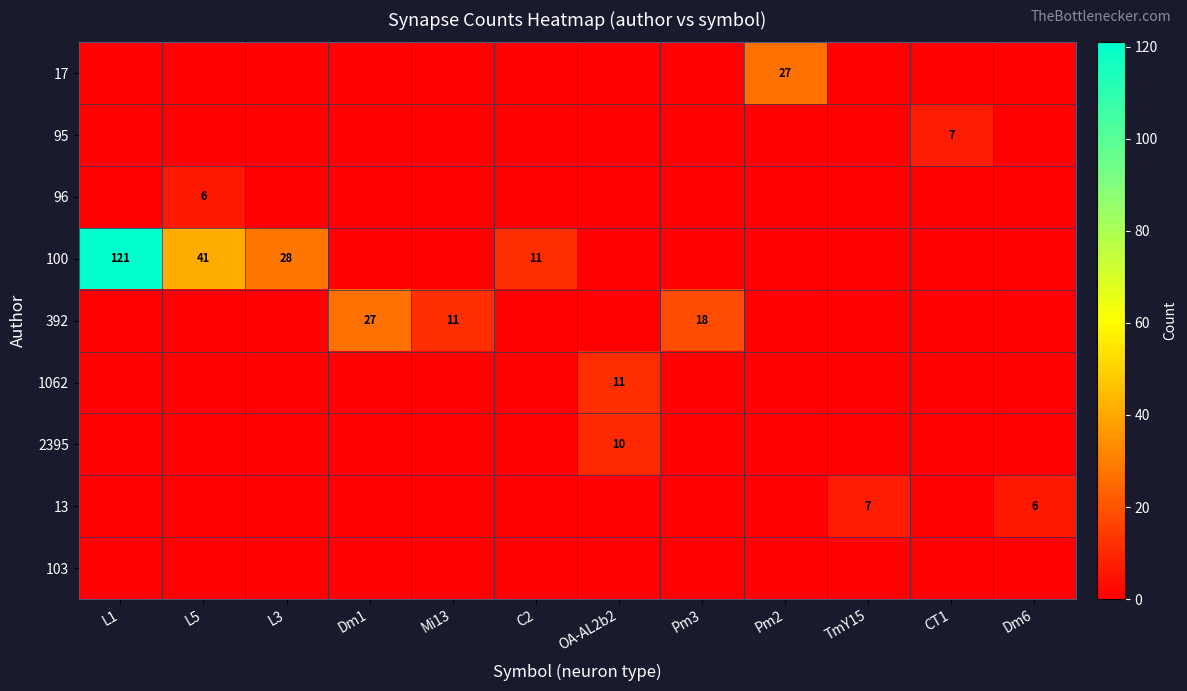

The 13 series shows 6 at Dm6. True or false?

True